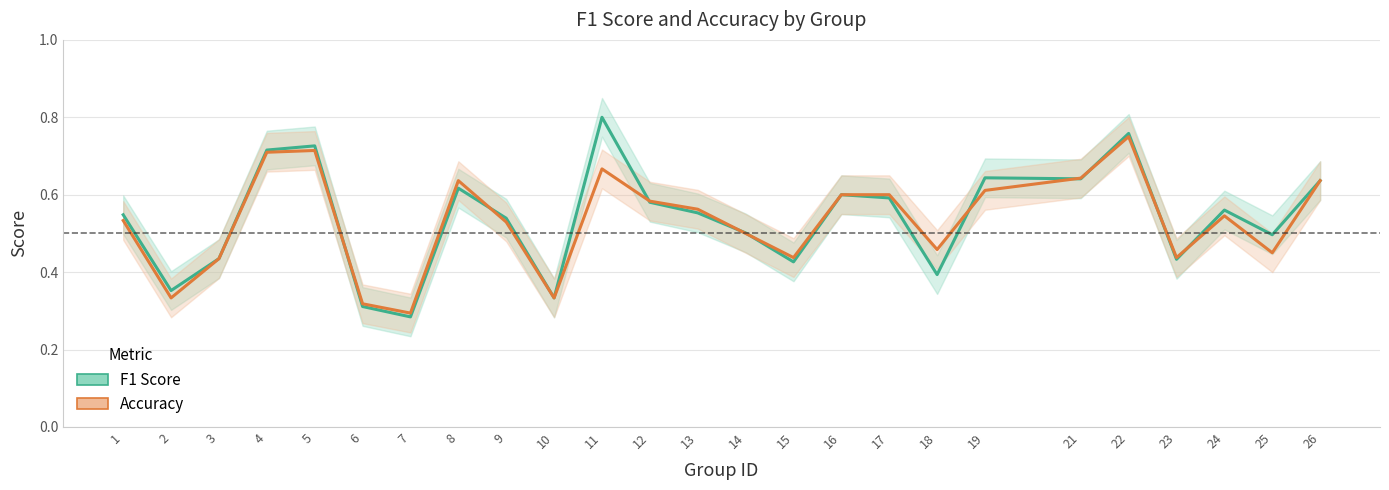

Which series has the widest spread of values?

f1